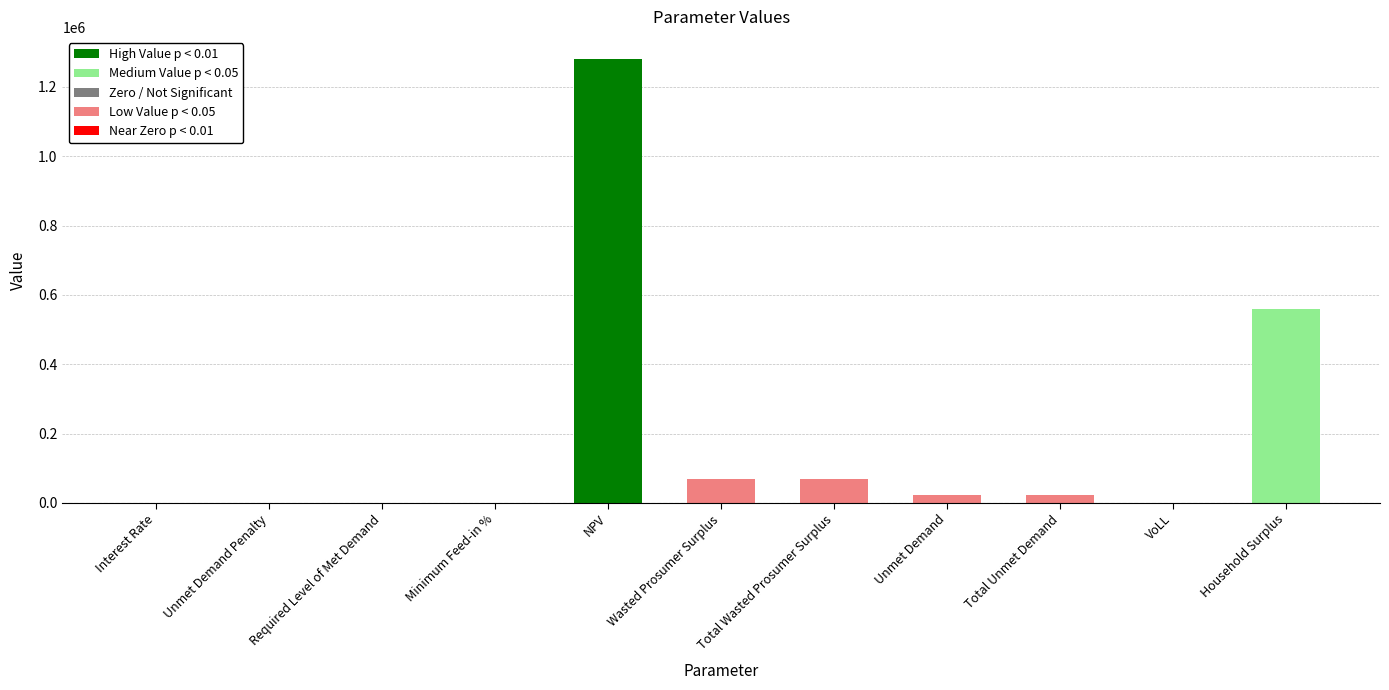

The value at Unmet Demand is 21603.2. True or false?

True